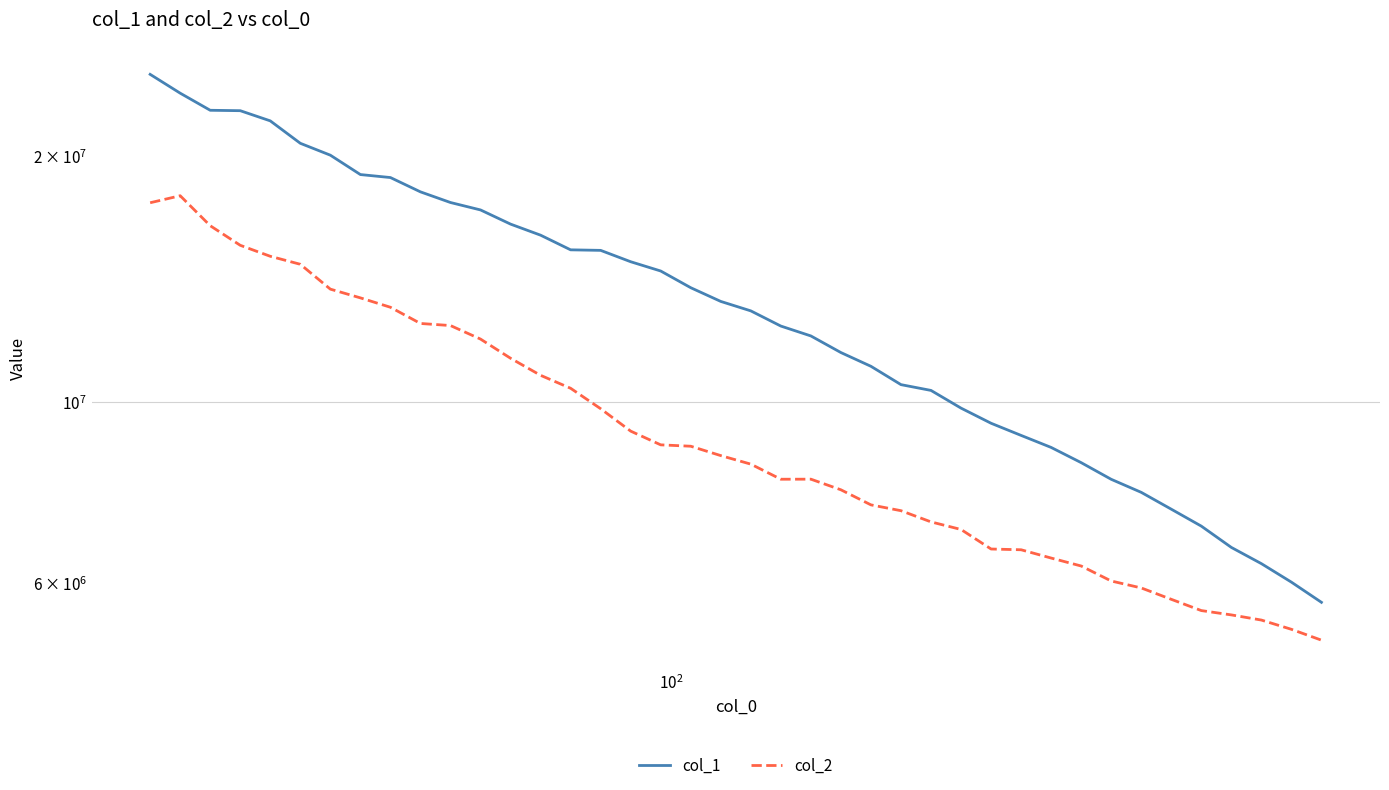

How many distinct data groups are displayed?

2